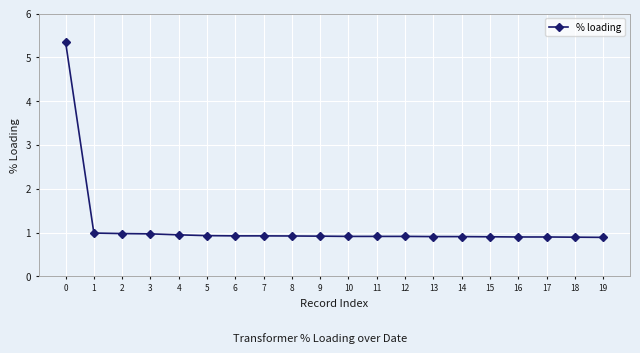

What is the change in value from 0 to 2?

-4.4